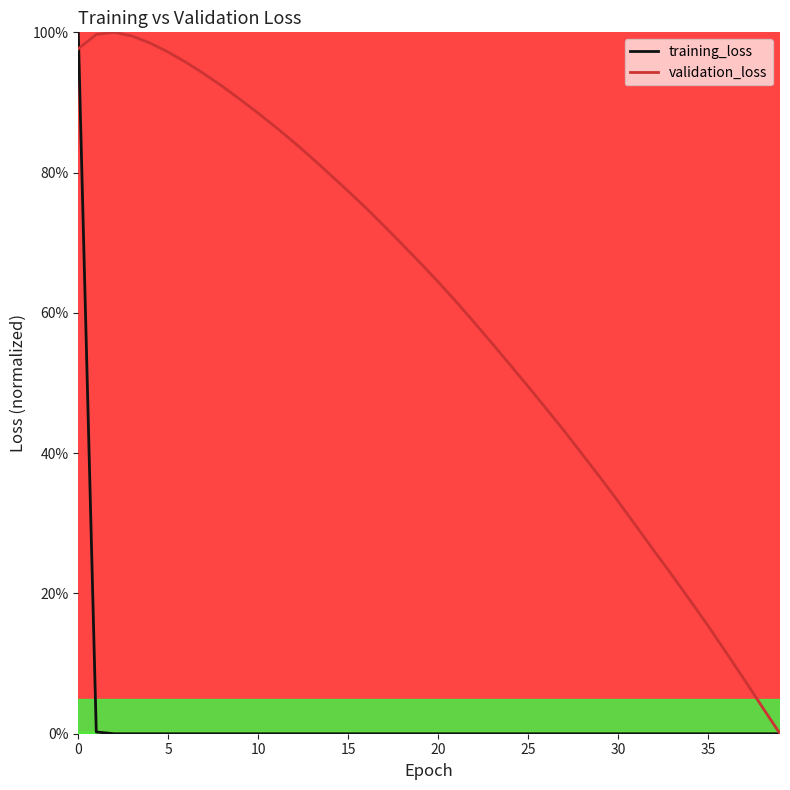

Which category has the lowest value in the training_loss series?

39